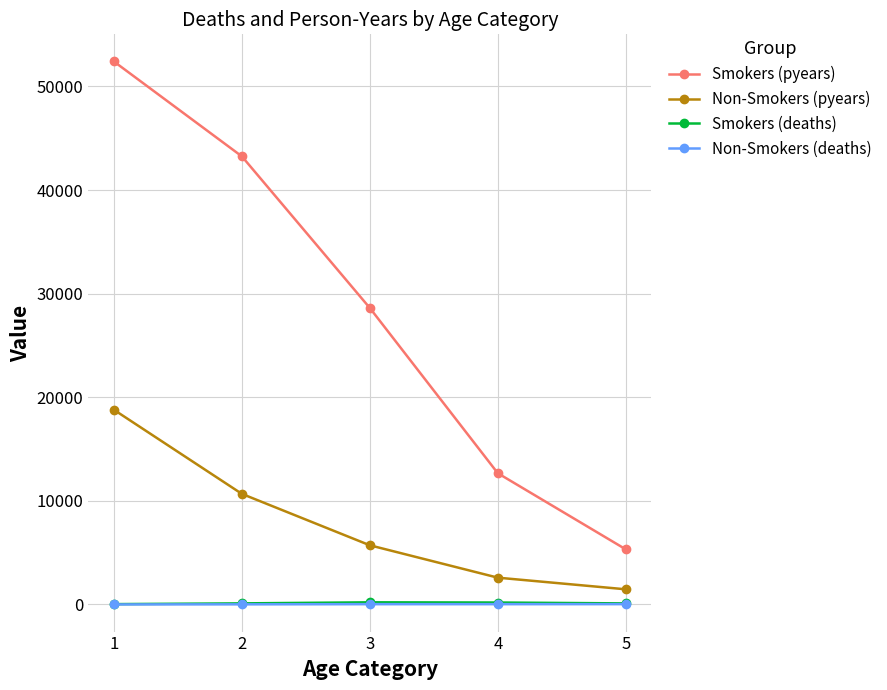

What is the maximum value for Smokers (pyears)?

52407